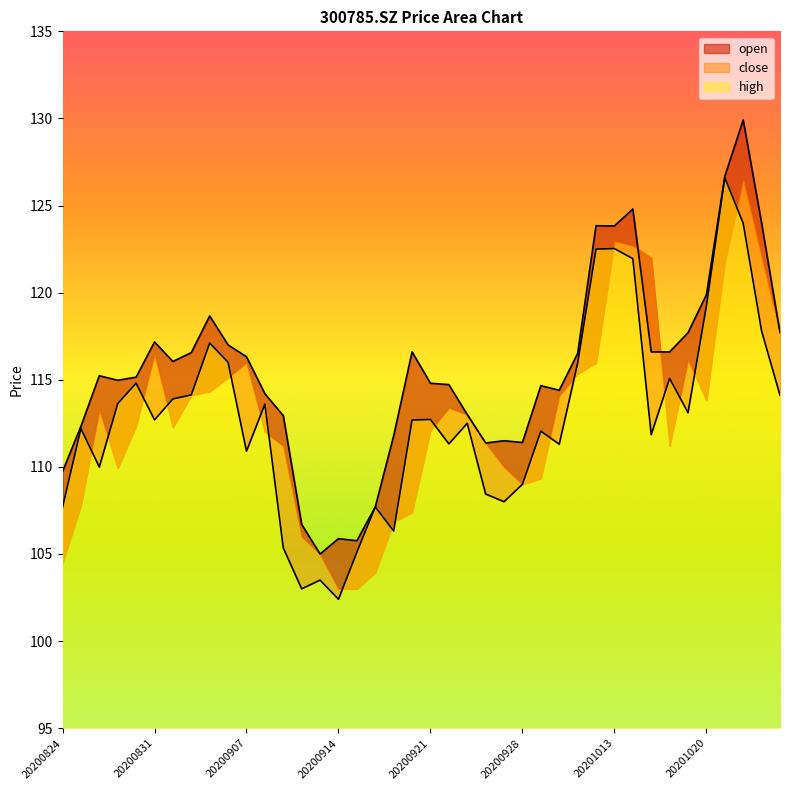

Which series has the largest total across all categories?

high